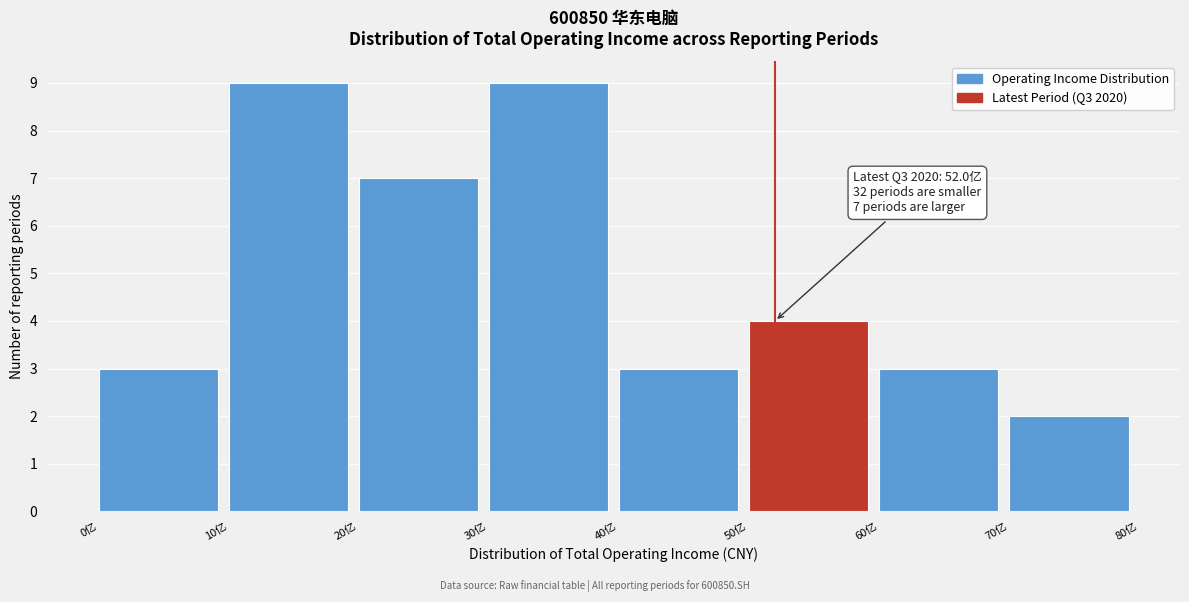

Reading left to right, list all the values displayed in this chart.

0亿=3	10亿=9	20亿=7	30亿=9	40亿=3	50亿=4	60亿=3	70亿=2